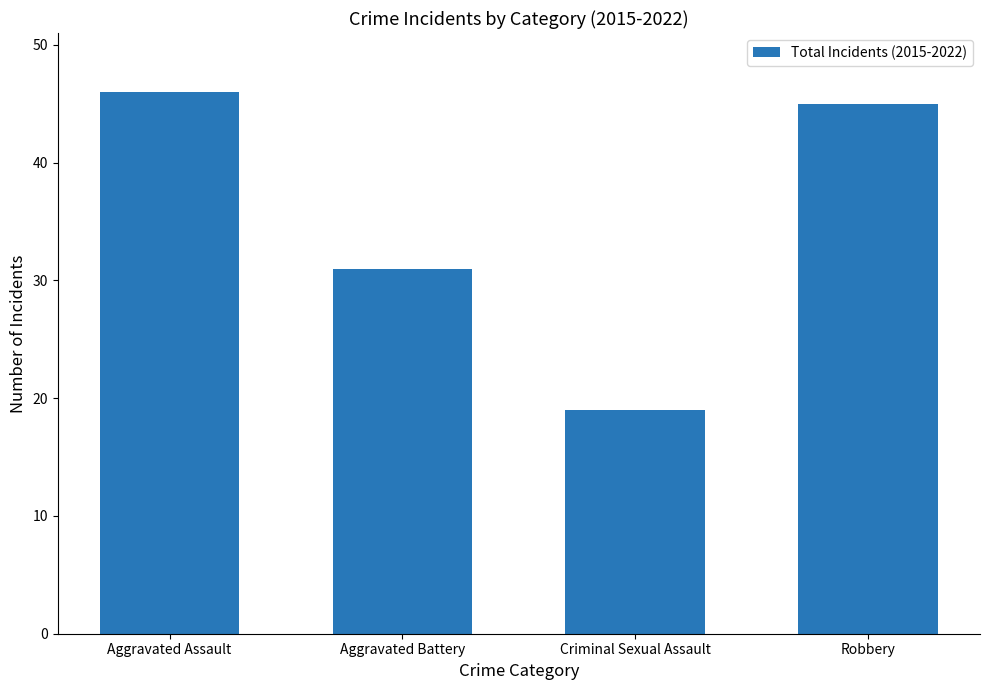

What is the label of the 3rd bar from the right?

Aggravated Battery